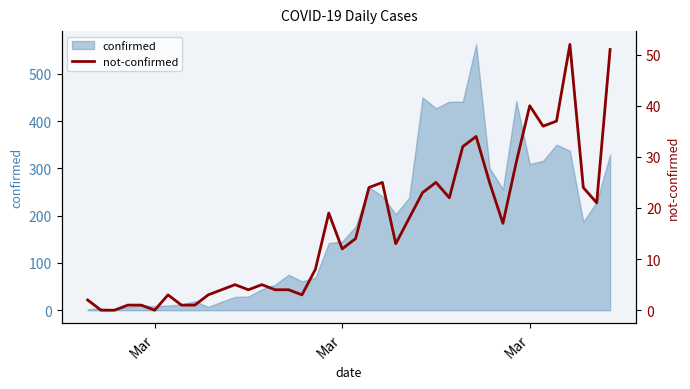

Reading left to right, extract all data points from this chart.

2	0	0	1	1	0	3	1	1	3	4	5	4	5	4	4	3	8	19	12	14	24	25	13	18	23	25	22	32	34	25	17	29	40	36	37	52	24	21	51